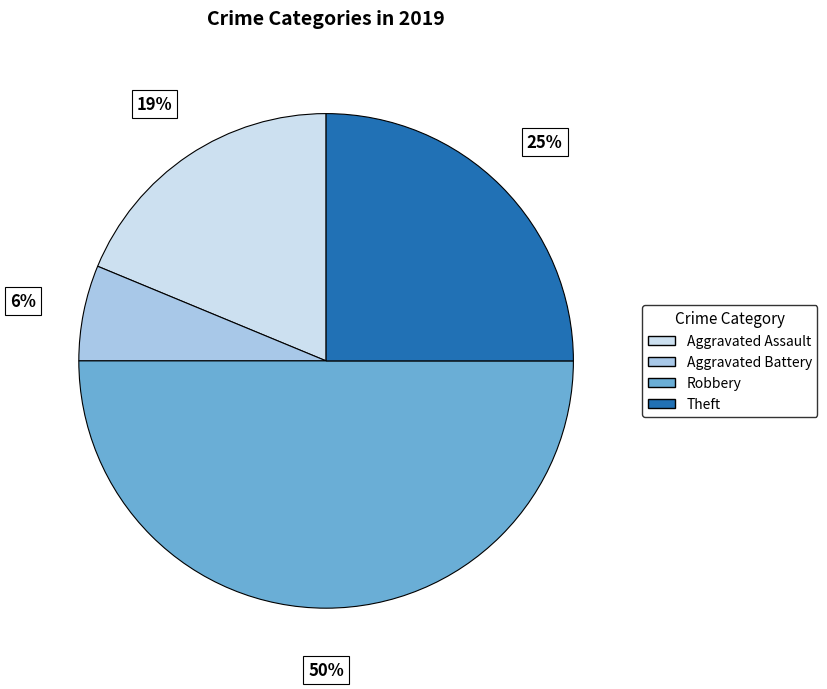

To the nearest percent, what is the difference between the largest and smallest slice percentages?

44%